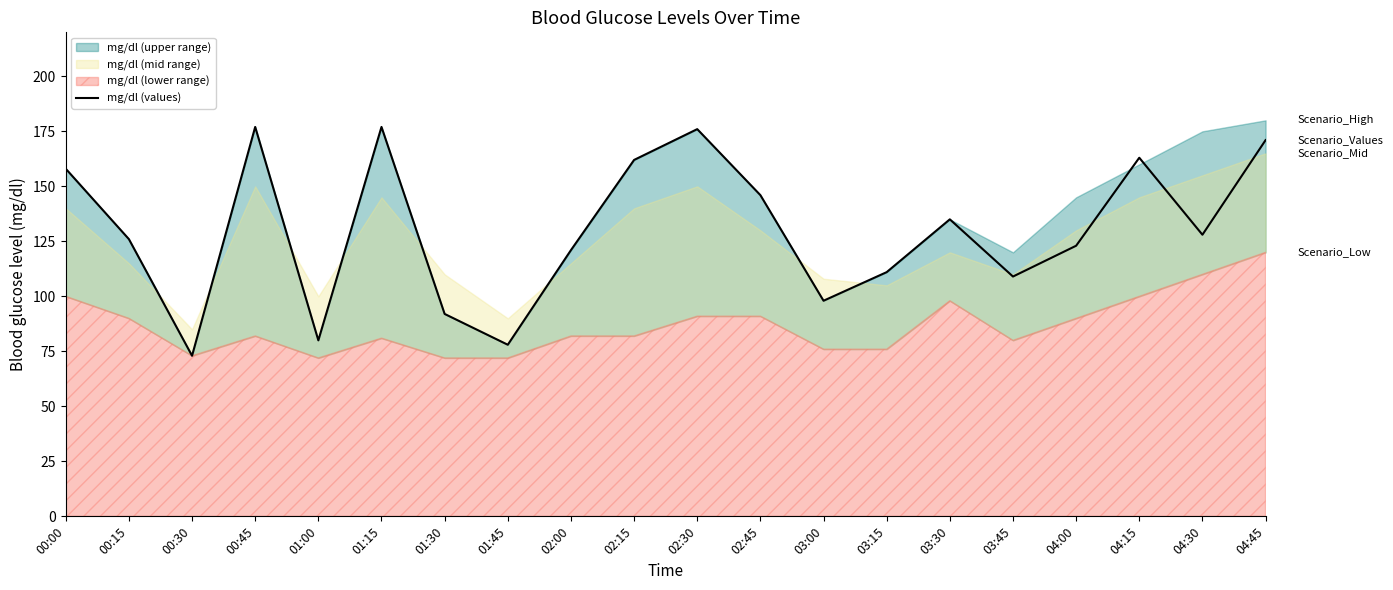

What is the average value?

130